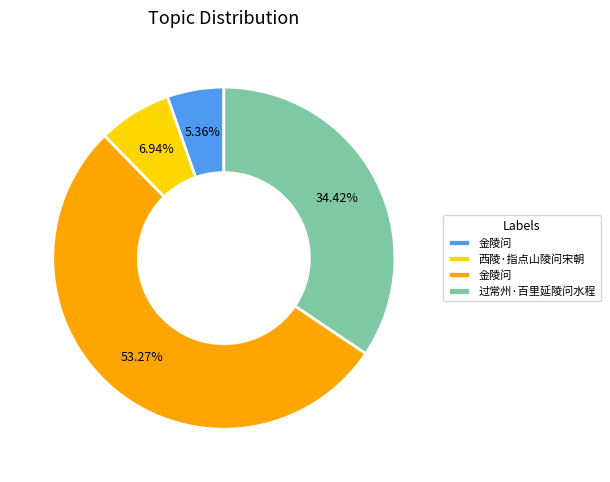

How many slices are in this pie chart?

4